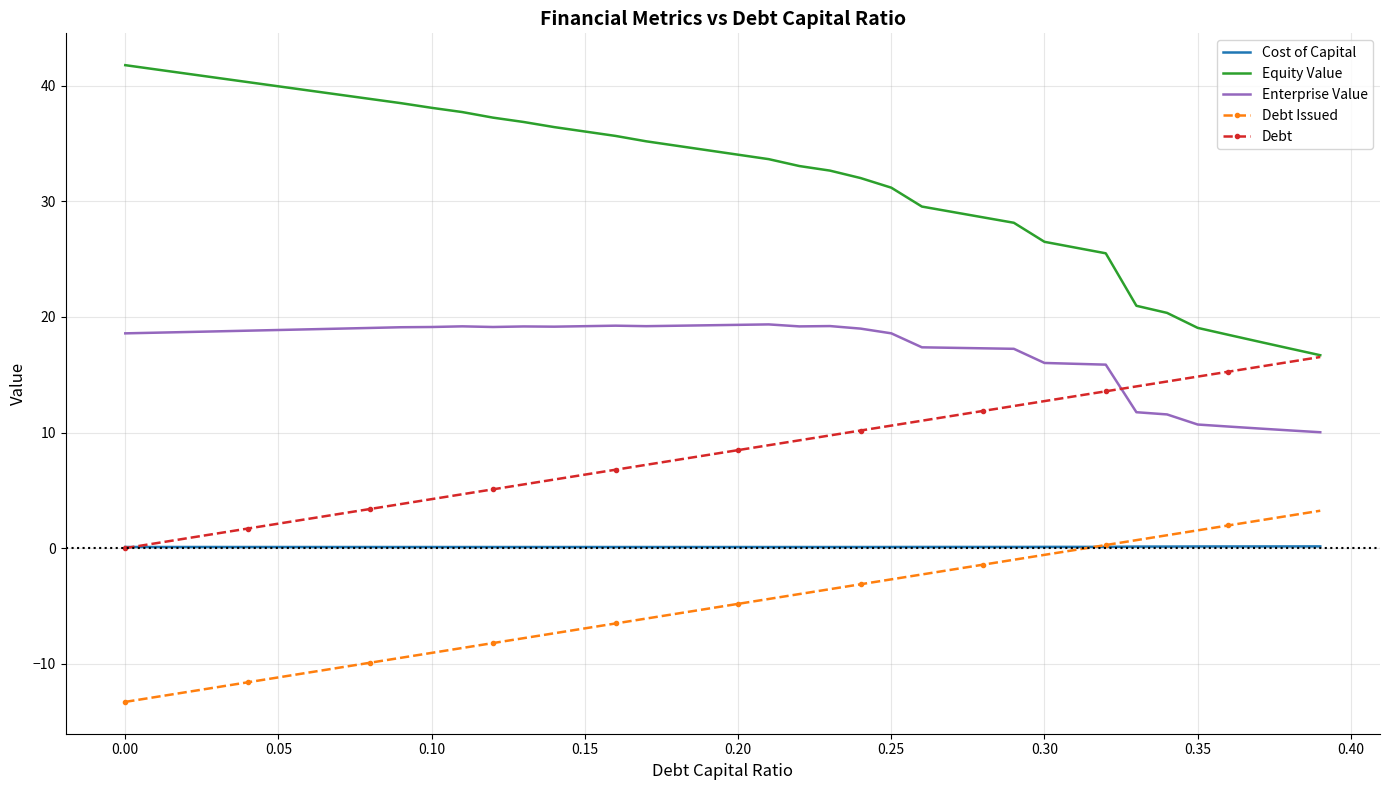

Which series has the largest total across all categories?

Equity Value